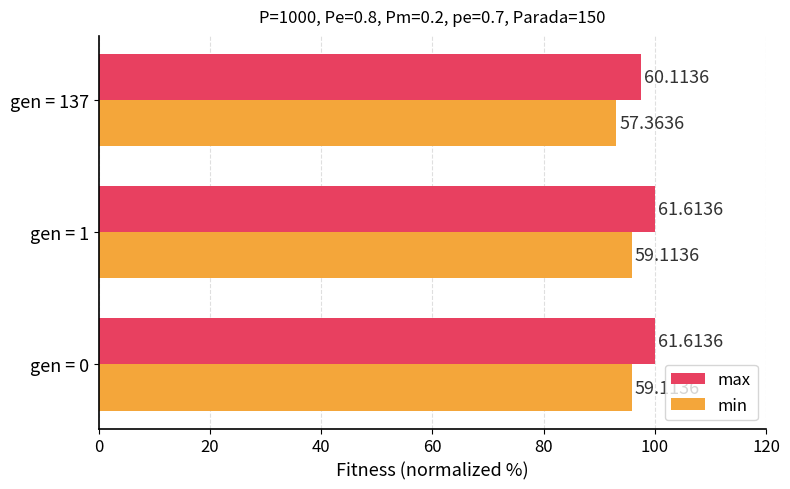

What is the minimum value for min?

93.1